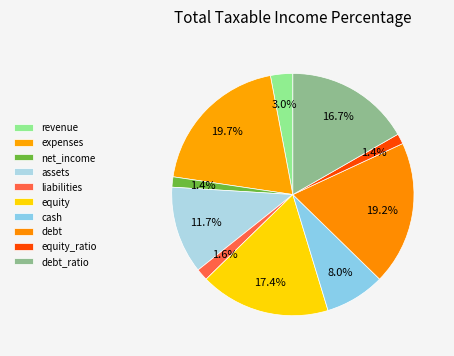

To the nearest percent, what is the difference between the equity and debt_ratio slice percentages?

1%